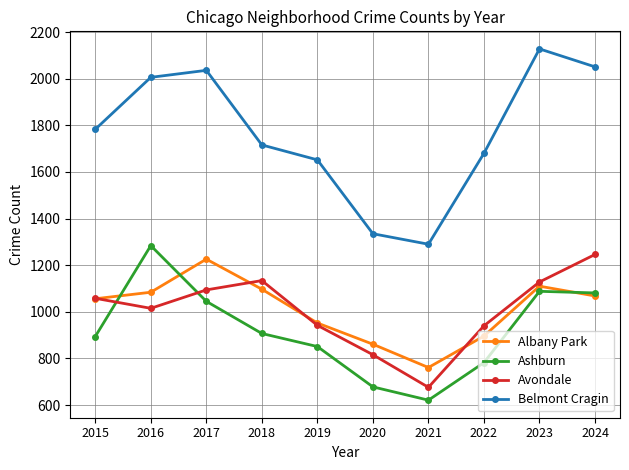

Does the chart display data point markers on the line(s)?

Yes